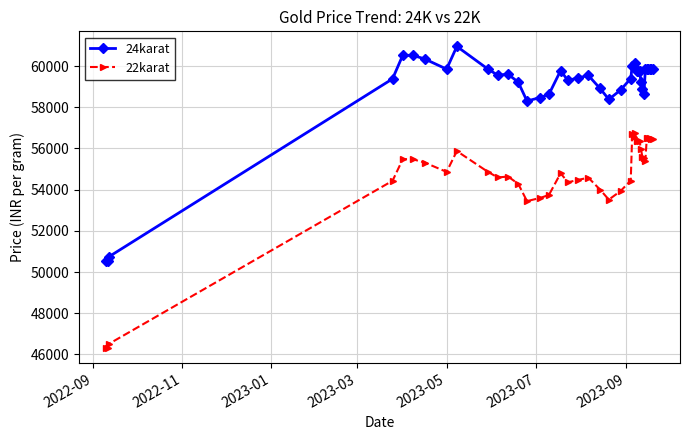

Does the chart display data point markers on the line(s)?

Yes